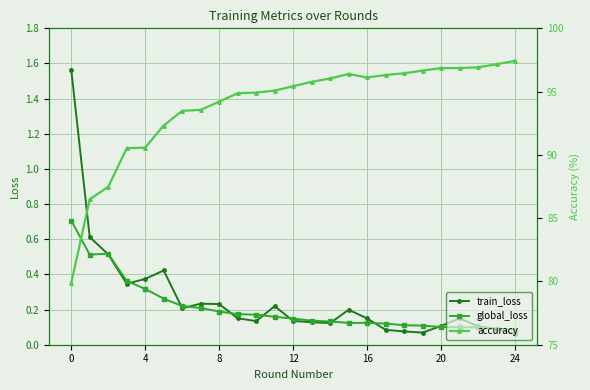

How many interior local valleys does the accuracy series have?

1